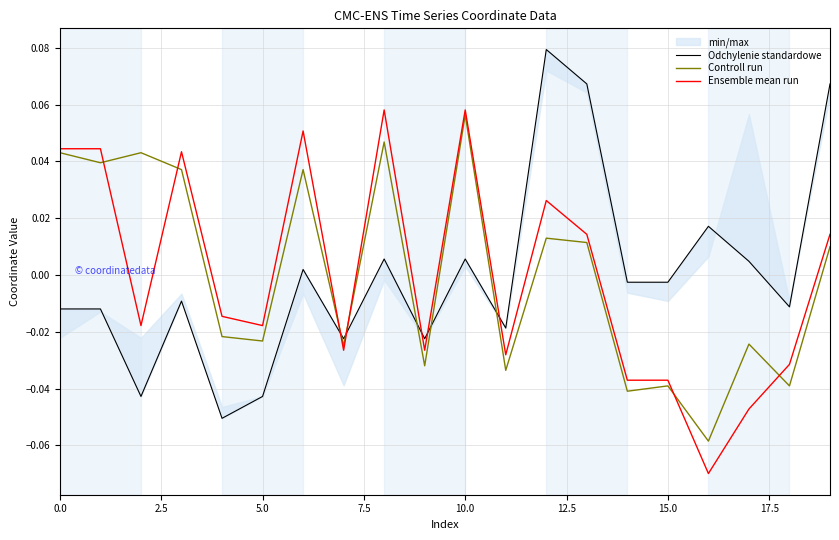

The value of Ensemble mean run at 10.0 is 0.0. True or false?

False